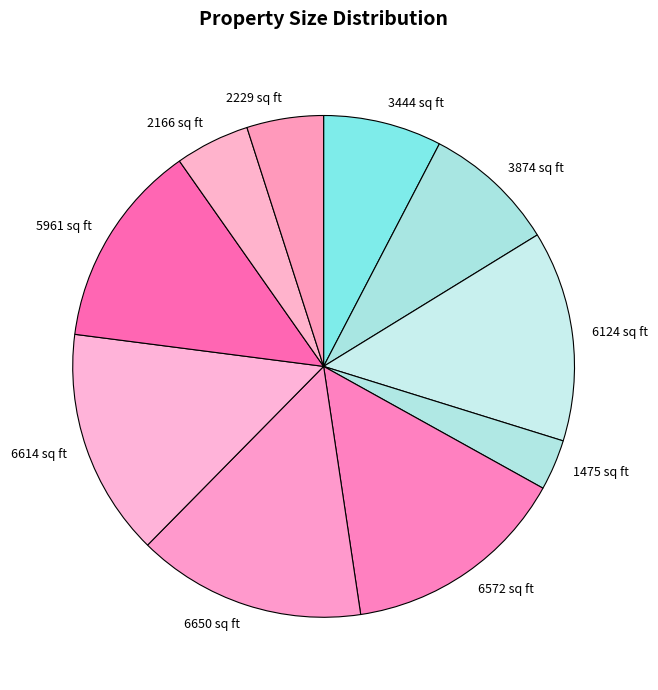

Approximately how many times larger is the value at 6572 sq ft compared to 2166 sq ft?

3.0